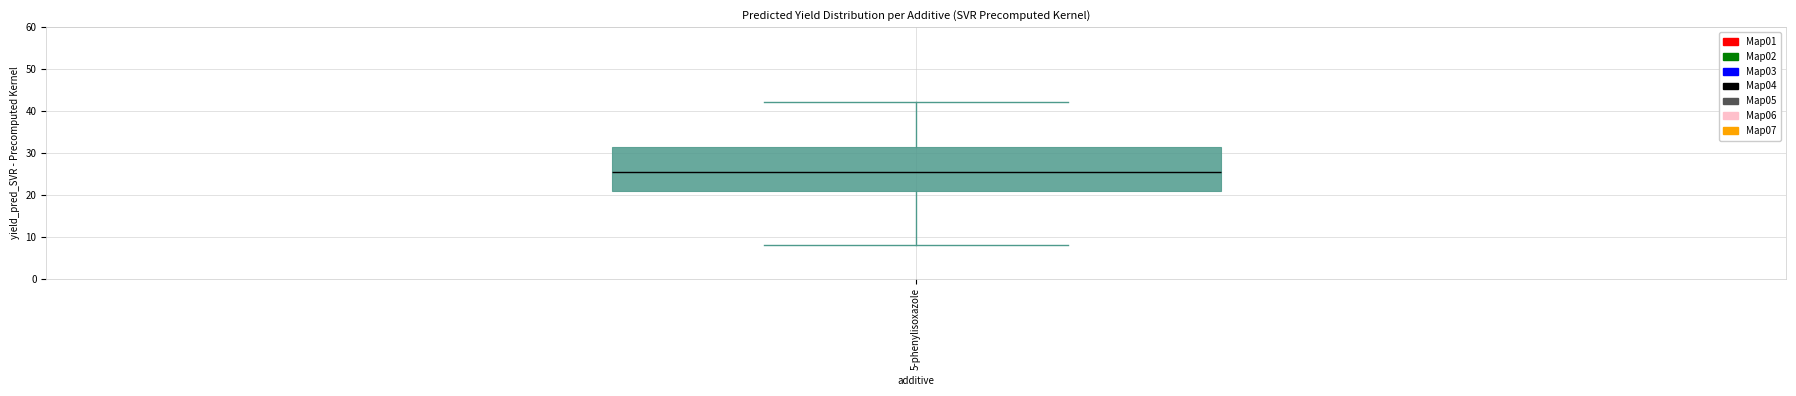

Transcribe this box plot: give where the median line is, the range the box spans, and where the two whiskers end, as read against the y-axis. The values are not printed on the chart, so give them approximately, as read against the axis.

median 26, box 21 to 31, whiskers 8 to 42